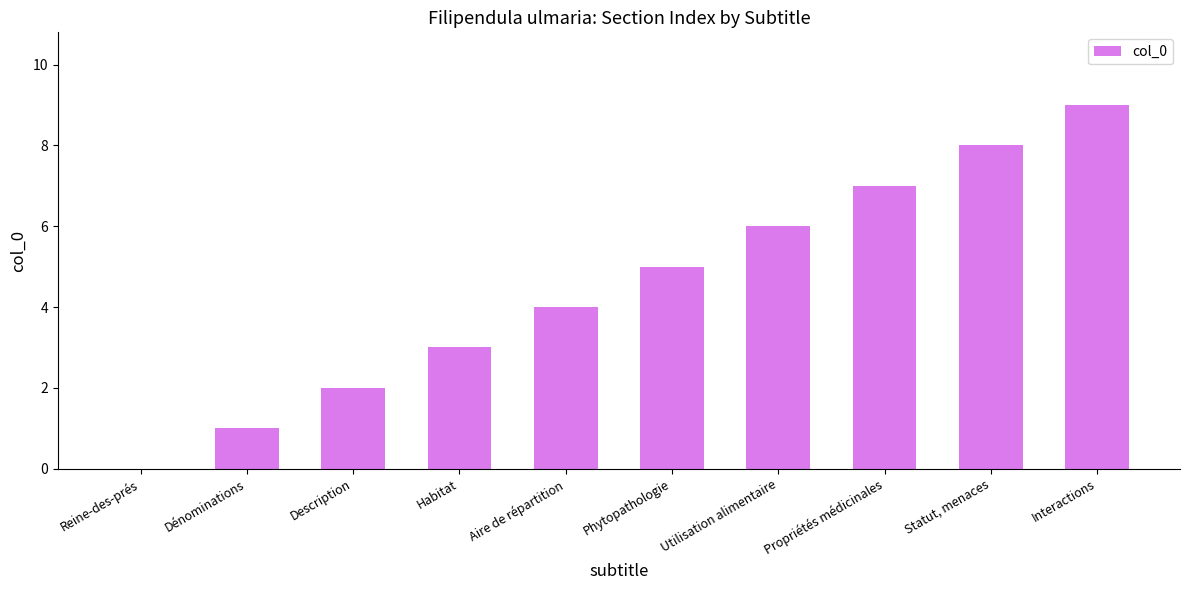

Are the bars horizontal?

No